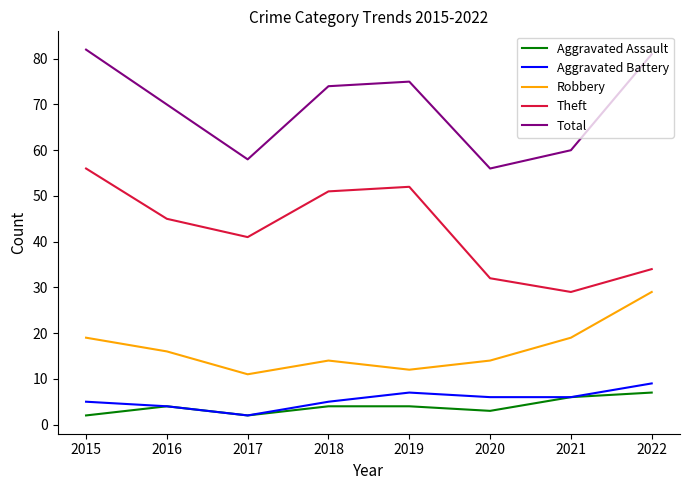

What is the spread (max minus min) of values at 2016?

66